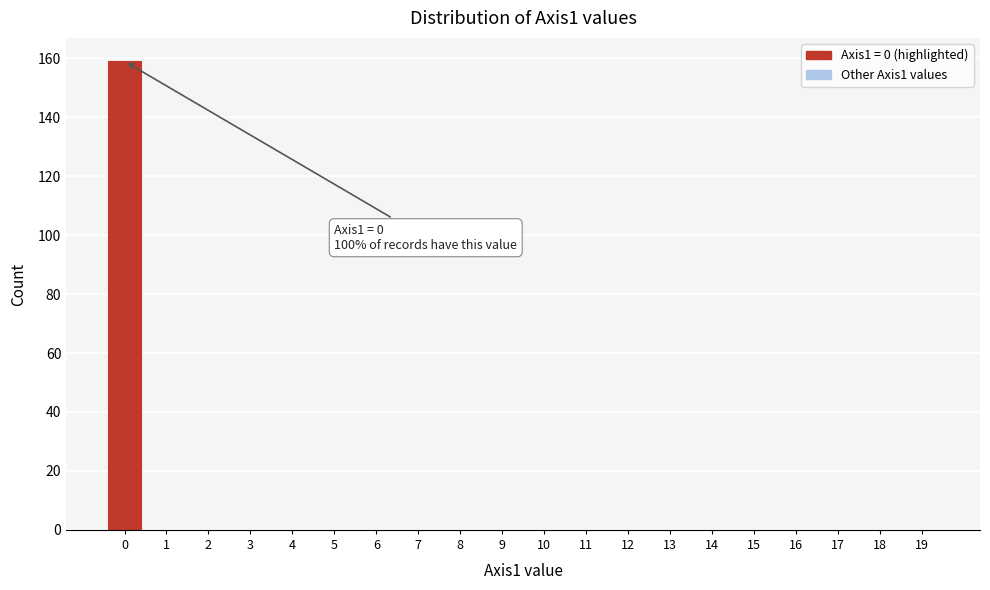

Reading right to left, transcribe all the data shown in this chart.

19=0	18=0	17=0	16=0	15=0	14=0	13=0	12=0	11=0	10=0	9=0	8=0	7=0	6=0	5=0	4=0	3=0	2=0	1=0	0=159